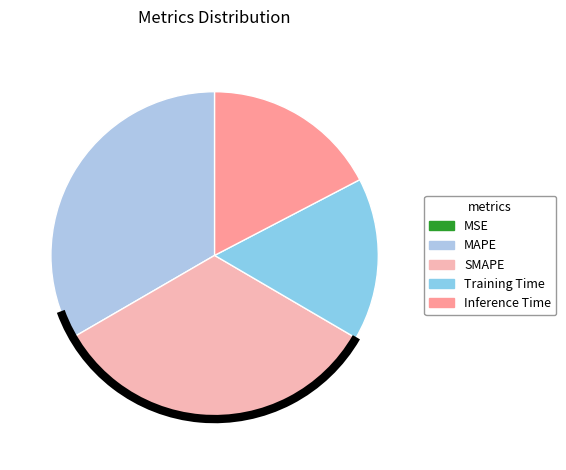

To the nearest percent, what is the difference between the largest and smallest slice percentages?

33%